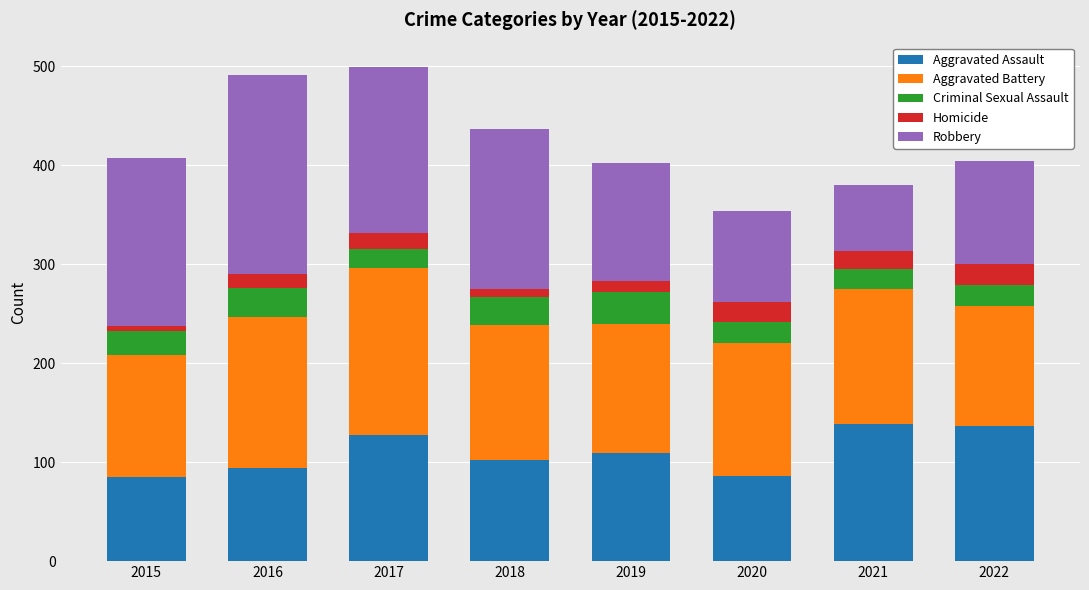

What is the total value across all series at 2019?

402